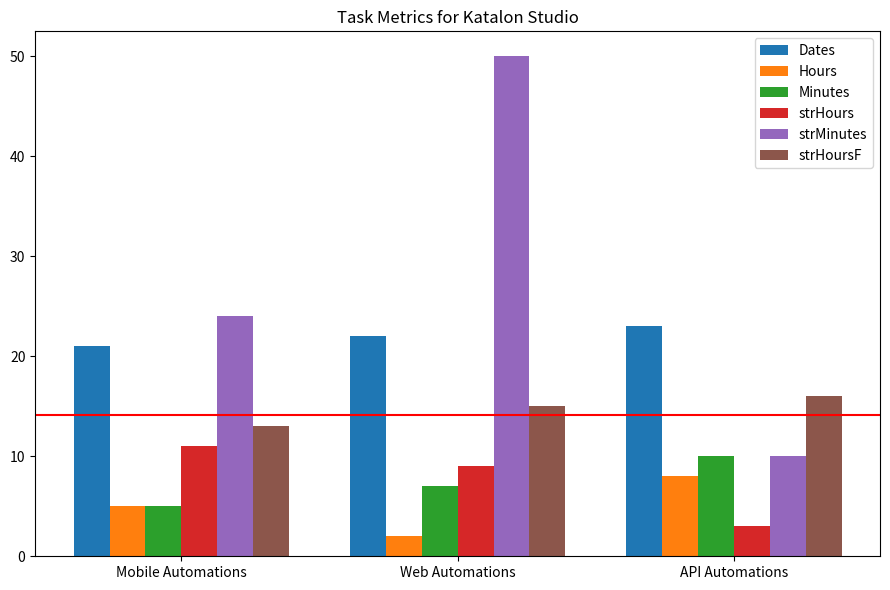

Reading left to right, extract all data points from this chart.

Dates: 21	22	23
Hours: 5	2	8
Minutes: 5	7	10
strHours: 11	9	3
strMinutes: 24	50	10
strHoursF: 13	15	16